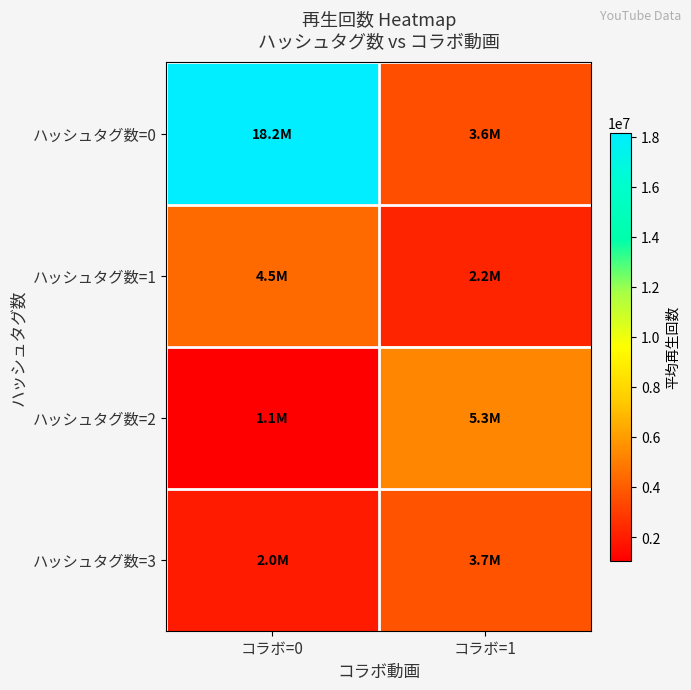

Reading left to right, list all the values displayed in this chart.

ハッシュタグ数=0: コラボ=0=18158541.1	コラボ=1=3591997.8
ハッシュタグ数=1: コラボ=0=4459972.5	コラボ=1=2224546.0
ハッシュタグ数=2: コラボ=0=1059147.7	コラボ=1=5325365.0
ハッシュタグ数=3: コラボ=0=1978814.5	コラボ=1=3717875.0